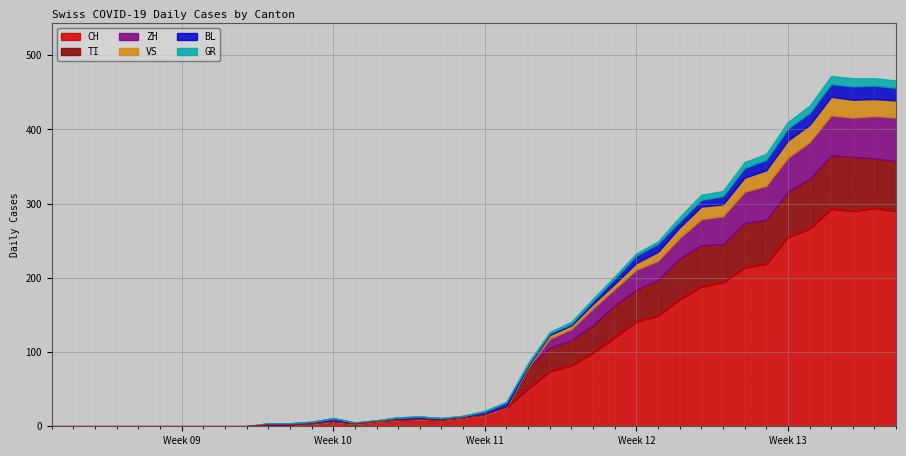

Reading left to right, what are all the values shown in this chart?

CH: 0=0	1=0	2=0	3=0	4=0	5=0	6=0	7=0	8=0	9=0	10=2	11=2	12=3	13=6	14=3	15=6	16=8	17=9	18=8	19=11	20=15	21=25	22=51	23=74	24=82	25=99	26=120	27=141	28=149	29=171	30=188	31=194	32=214	33=219	34=255	35=266	36=293	37=290	38=294	39=290
GR: 0=0	1=0	2=0	3=0	4=0	5=0	6=0	7=0	8=0	9=0	10=0	11=0	12=0	13=0	14=0	15=0	16=0	17=0	18=0	19=0	20=1	21=1	22=2	23=2	24=3	25=3	26=3	27=3	28=3	29=6	30=7	31=7	32=8	33=8	34=9	35=10	36=11	37=11	38=10	39=10
VS: 0=0	1=0	2=0	3=0	4=0	5=0	6=0	7=0	8=0	9=0	10=0	11=0	12=1	13=1	14=1	15=1	16=1	17=1	18=1	19=1	20=1	21=2	22=2	23=5	24=5	25=6	26=7	27=9	28=12	29=14	30=17	31=16	32=19	33=21	34=23	35=23	36=25	37=24	38=23	39=23
BL: 0=0	1=0	2=0	3=0	4=0	5=0	6=0	7=0	8=0	9=0	10=2	11=2	12=2	13=4	14=1	15=1	16=3	17=3	18=2	19=2	20=4	21=5	22=2	23=2	24=2	25=4	26=7	27=10	28=11	29=8	30=9	31=11	32=13	33=14	34=16	35=16	36=17	37=18	38=18	39=17
TI: 0=0	1=0	2=0	3=0	4=0	5=0	6=0	7=0	8=0	9=0	10=0	11=0	12=0	13=0	14=0	15=0	16=0	17=0	18=0	19=0	20=0	21=0	22=28	23=32	24=34	25=37	26=43	27=43	28=48	29=55	30=56	31=51	32=60	33=59	34=61	35=67	36=72	37=73	38=67	39=67
ZH: 0=0	1=0	2=0	3=0	4=0	5=0	6=0	7=0	8=0	9=0	10=0	11=0	12=0	13=0	14=0	15=0	16=0	17=0	18=0	19=0	20=0	21=0	22=0	23=12	24=15	25=23	26=22	27=27	28=26	29=28	30=35	31=38	32=42	33=46	34=46	35=50	36=54	37=53	38=57	39=59